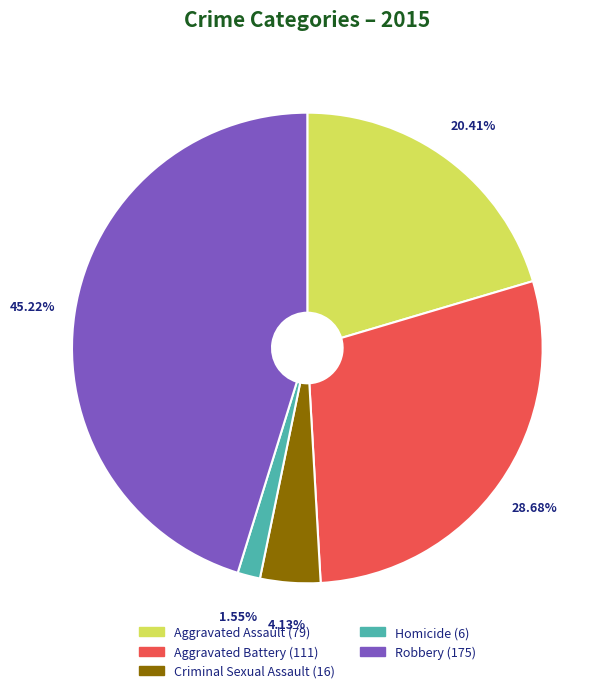

What is the ratio of the value at Homicide to the value at Aggravated Battery?

0.1